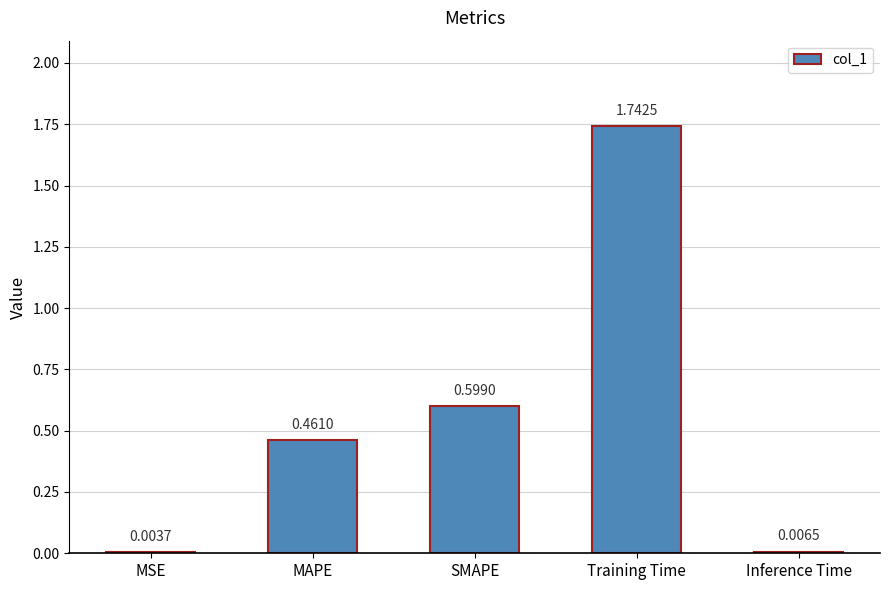

Which category has the highest value across all series?

Training Time